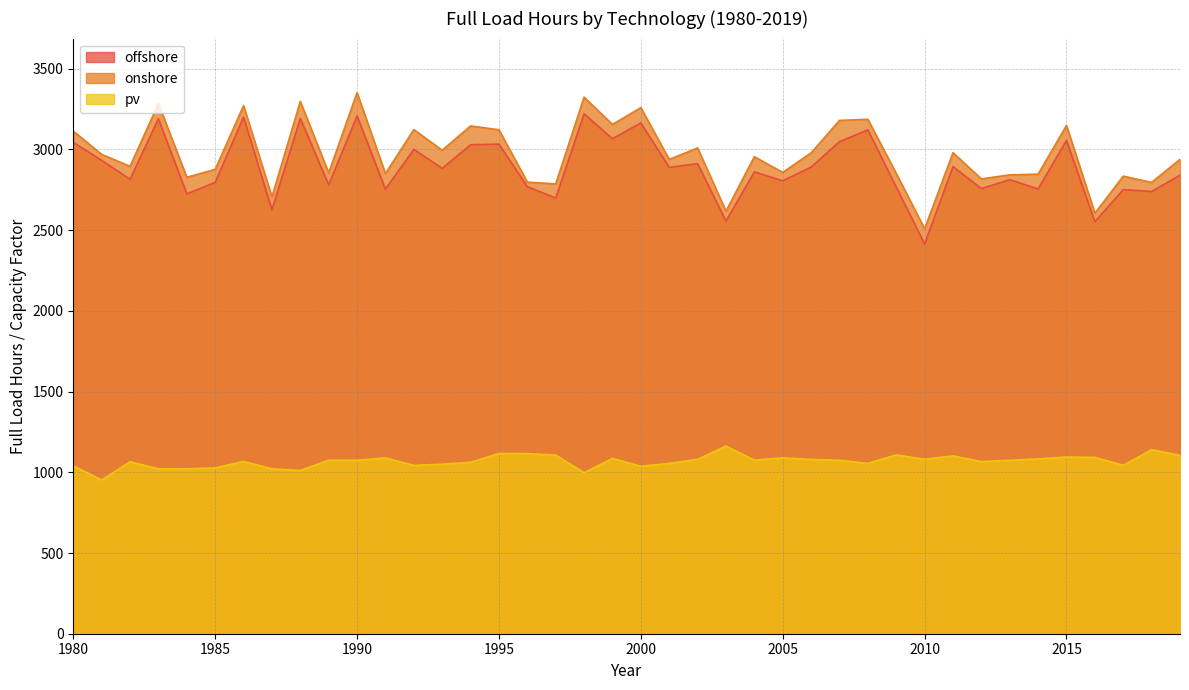

True or false: pv and offshore intersect in this chart.

False